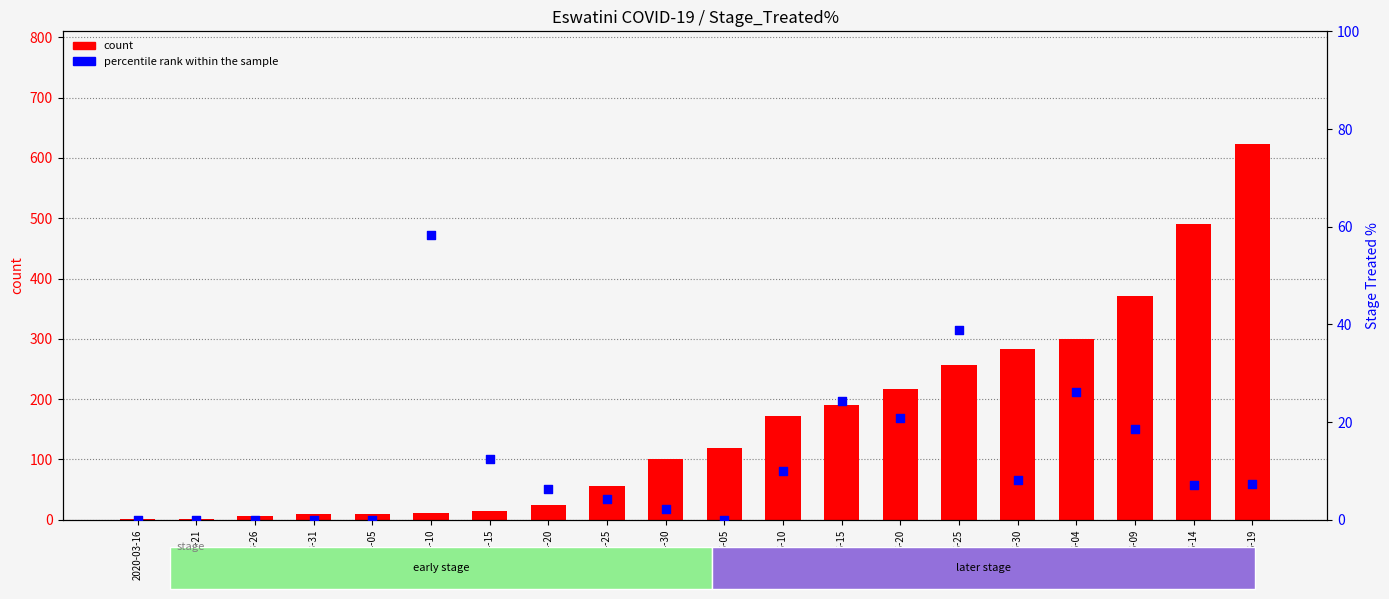

Which series contains the highest Y value?

count